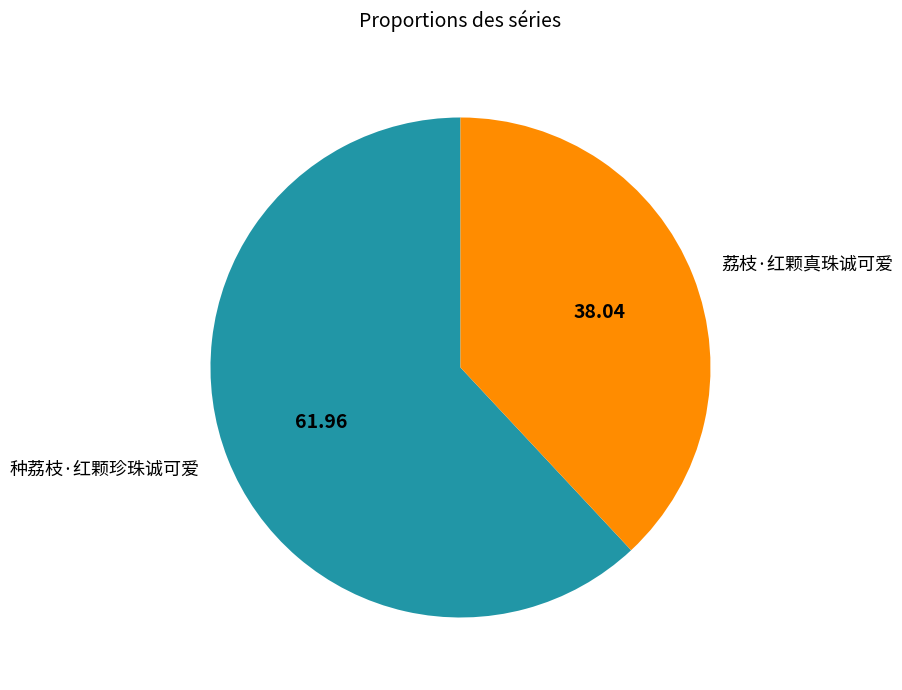

Is the sum of 荔枝·红颗真珠诚可爱 and 种荔枝·红颗珍珠诚可爱 greater than half?

Yes